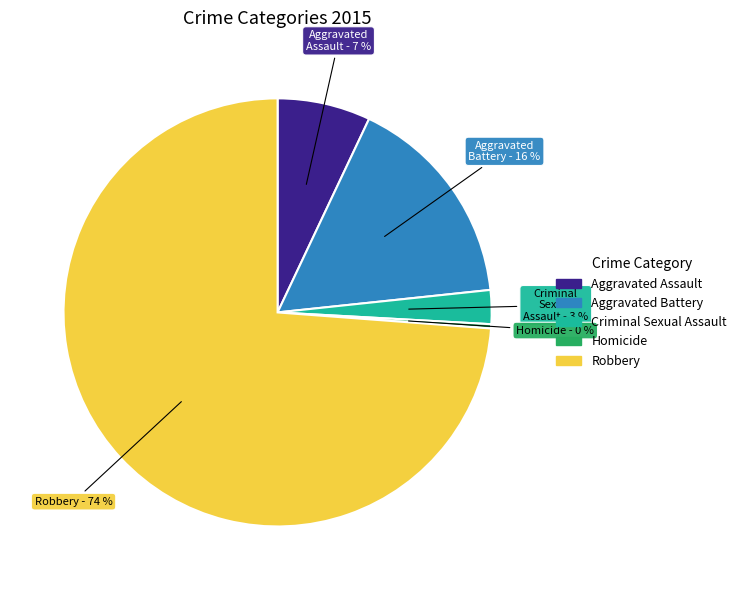

What percentage is the Criminal Sexual Assault slice, to the nearest percent?

3%